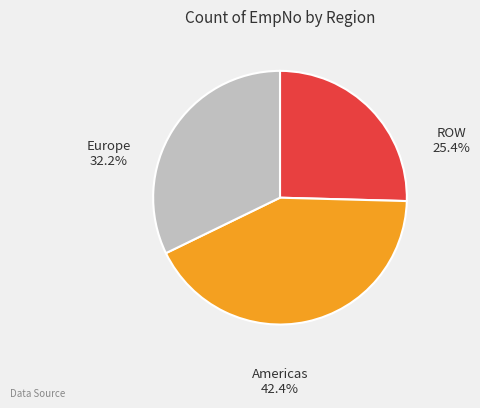

Count the number of slices in the pie.

3